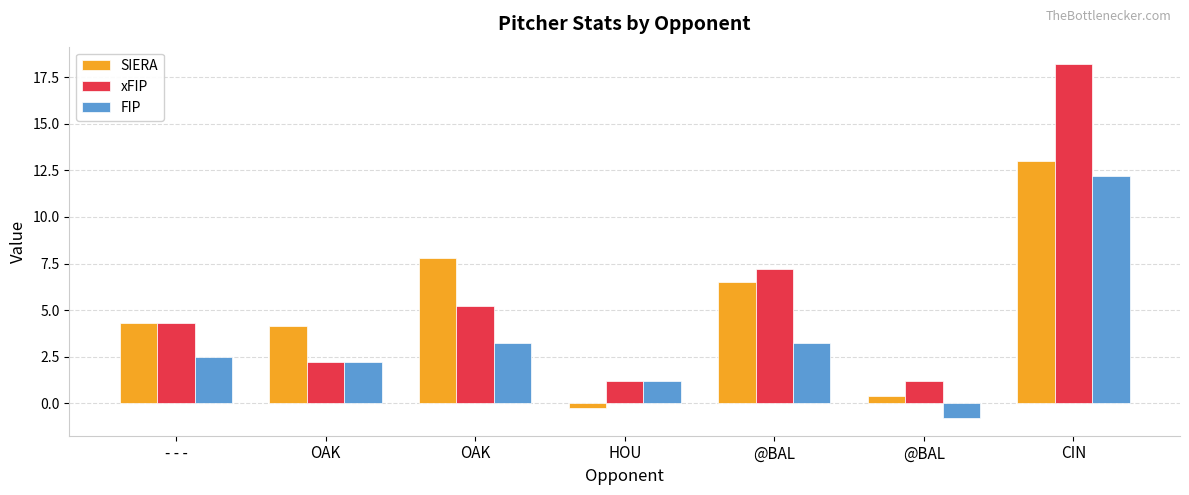

What is the label of the 5th bar from the left?

@BAL